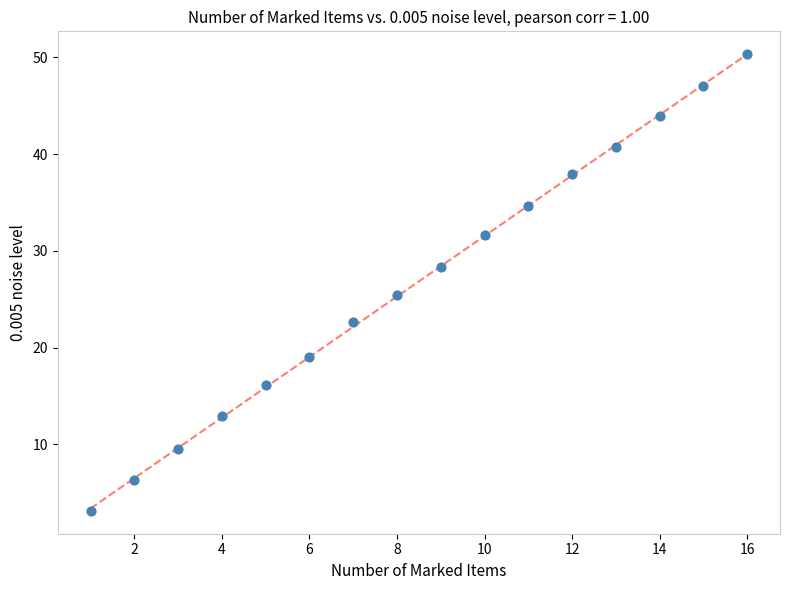

What Y value in the scatter plot is closest to 26?

25.4